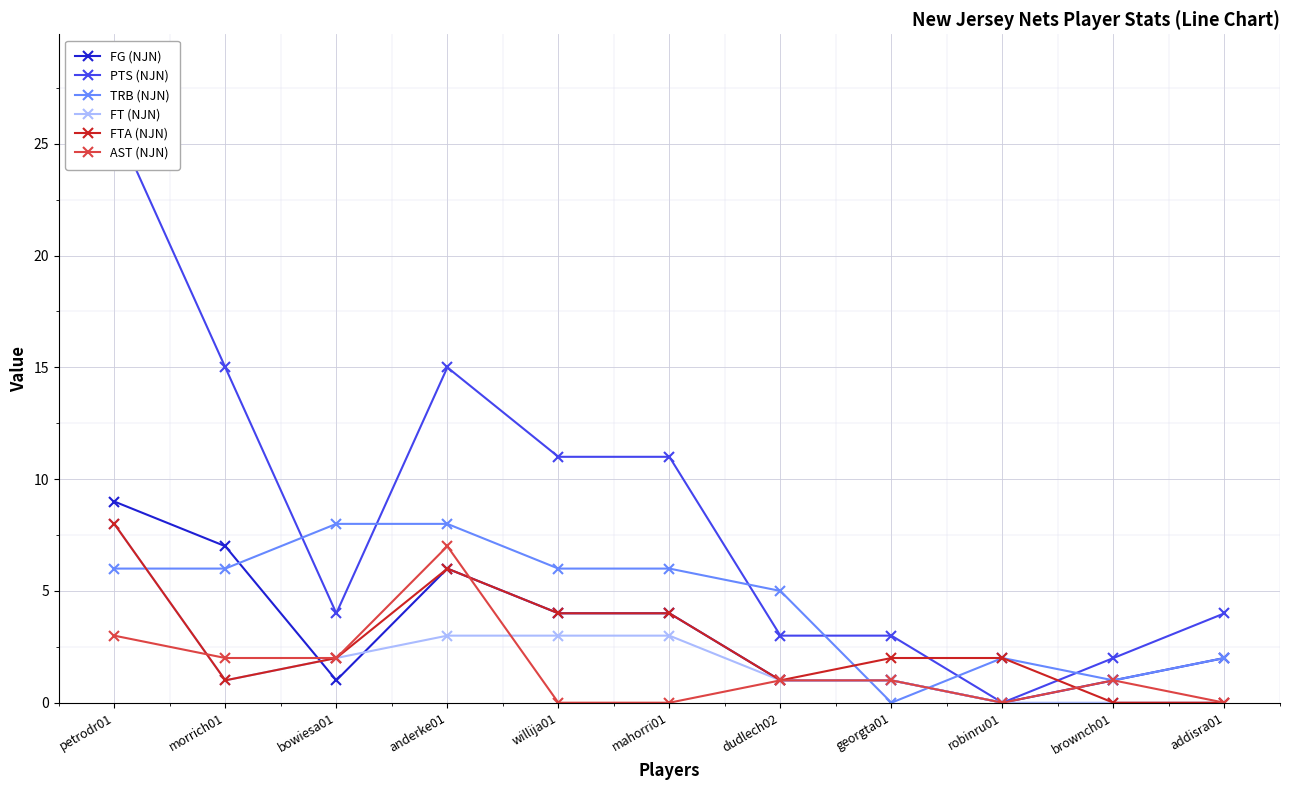

What is the value of the TRB (NJN) point at the 4th from the left?

8